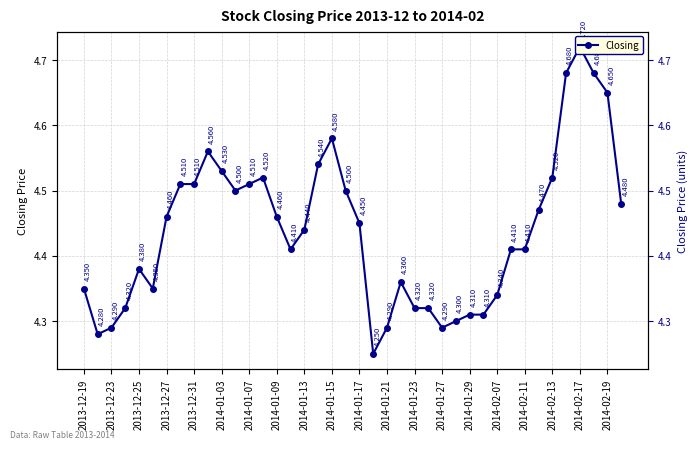

What is the sum of all values?

177.6